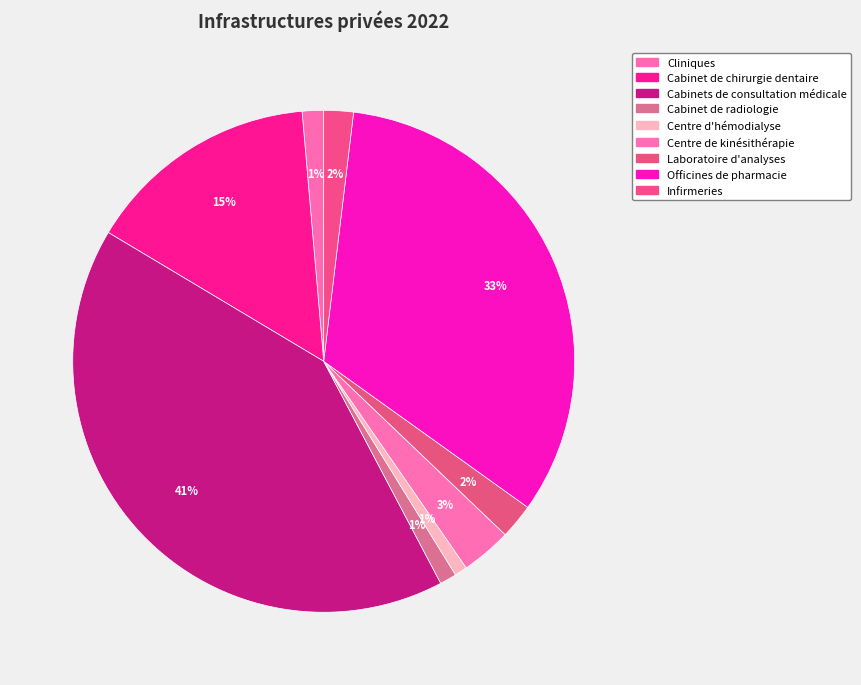

To the nearest percent, what is the average slice percentage?

11%